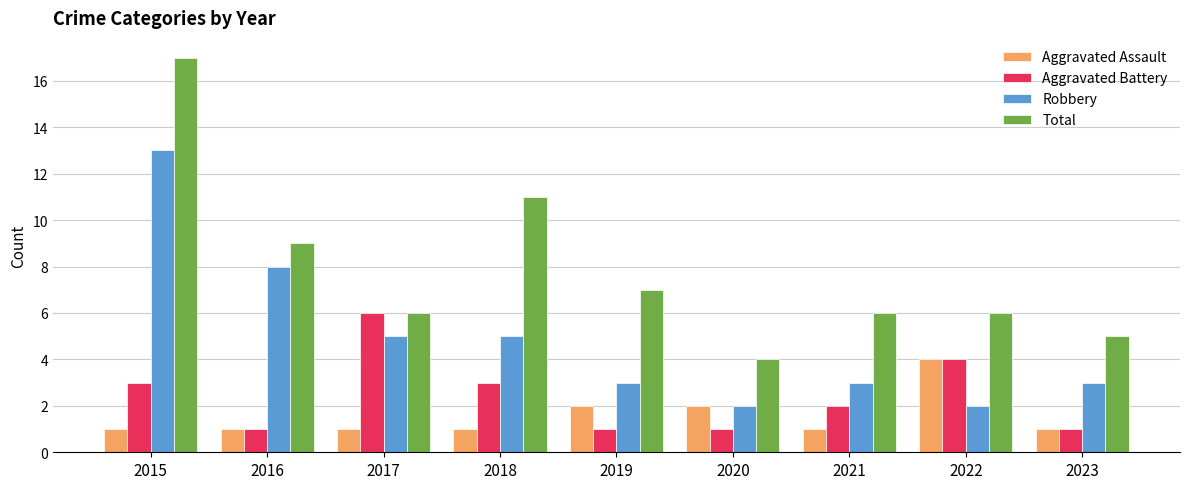

Are the bars grouped side by side (vs. stacked)?

Yes